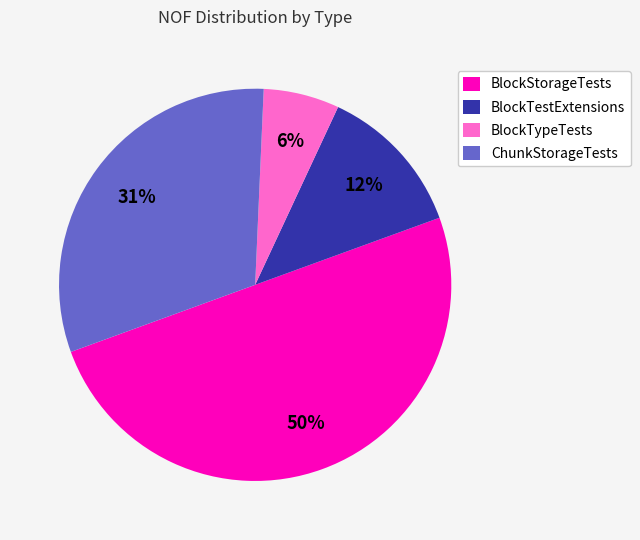

Does BlockTestExtensions represent more than half of the total?

No